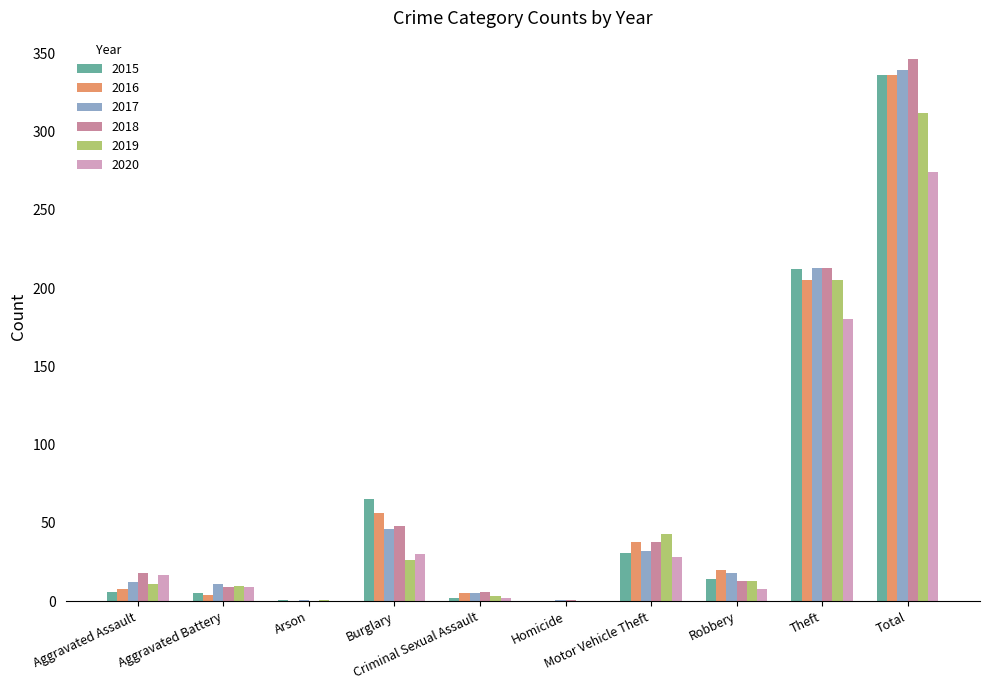

What is the highest value of the 2015 series?

336